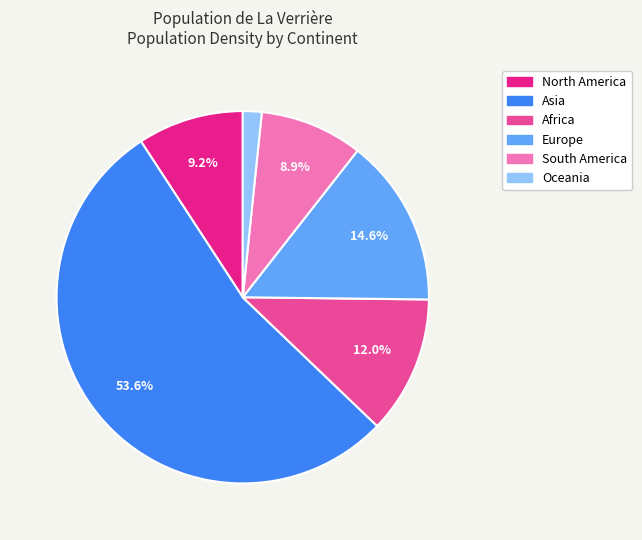

What is the largest slice in the pie chart?

Asia